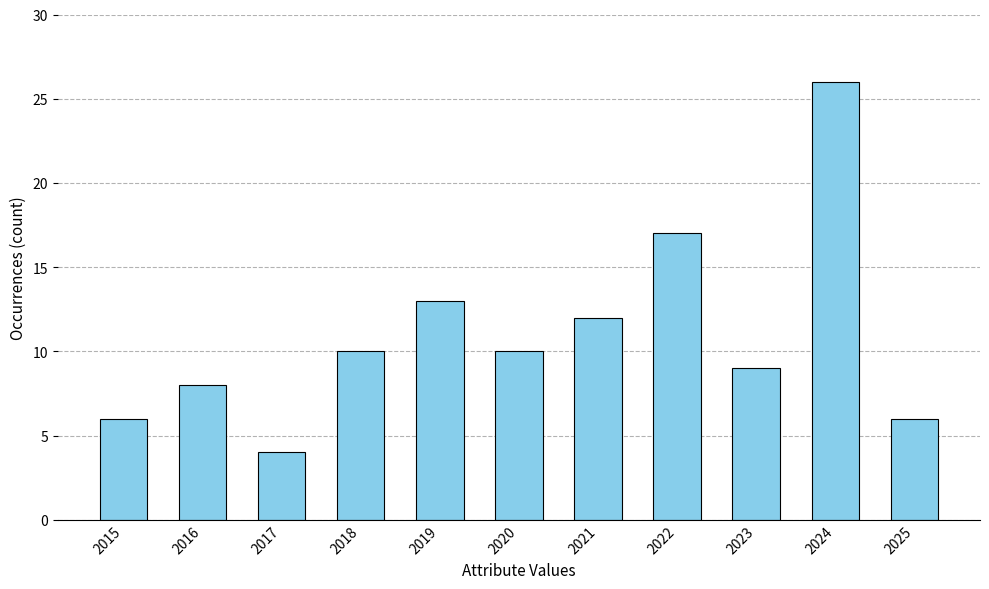

Reading left to right, what are all the values shown in this chart?

2015=6	2016=8	2017=4	2018=10	2019=13	2020=10	2021=12	2022=17	2023=9	2024=26	2025=6